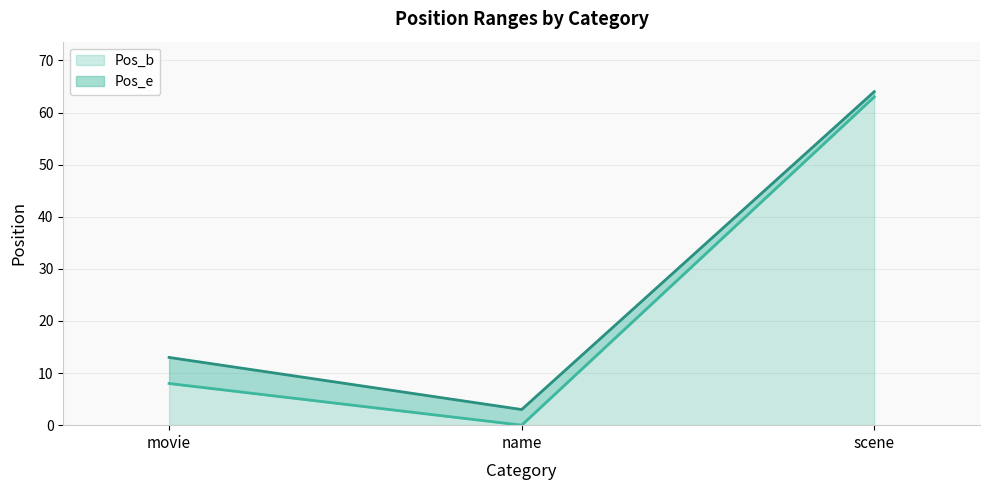

What is the greatest value displayed?

64